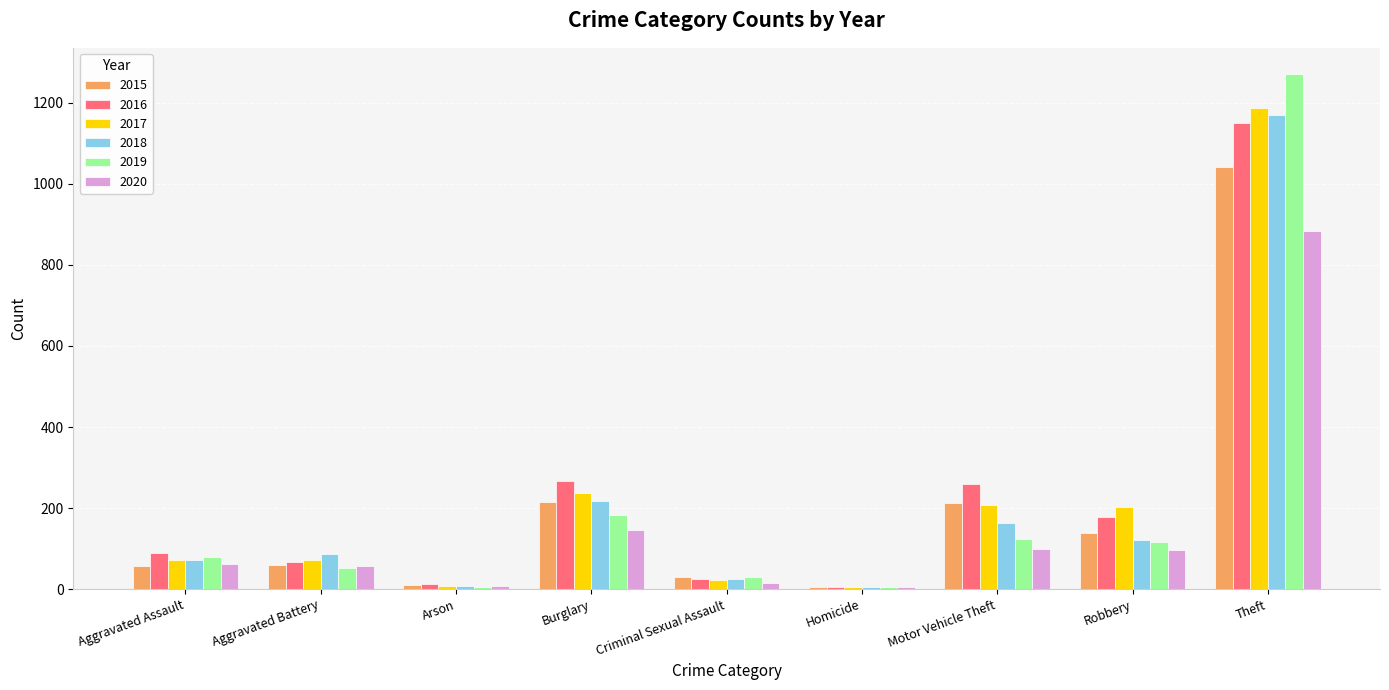

Which series changed the most between Burglary and Robbery?

2018